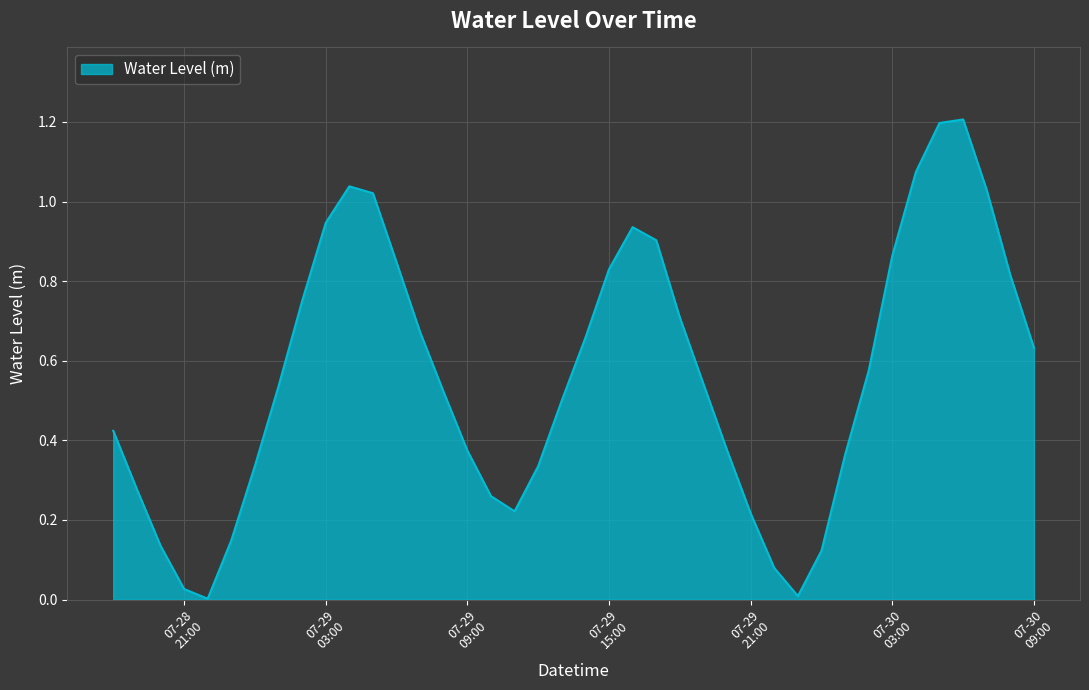

What is the maximum value shown in the chart?

1.2